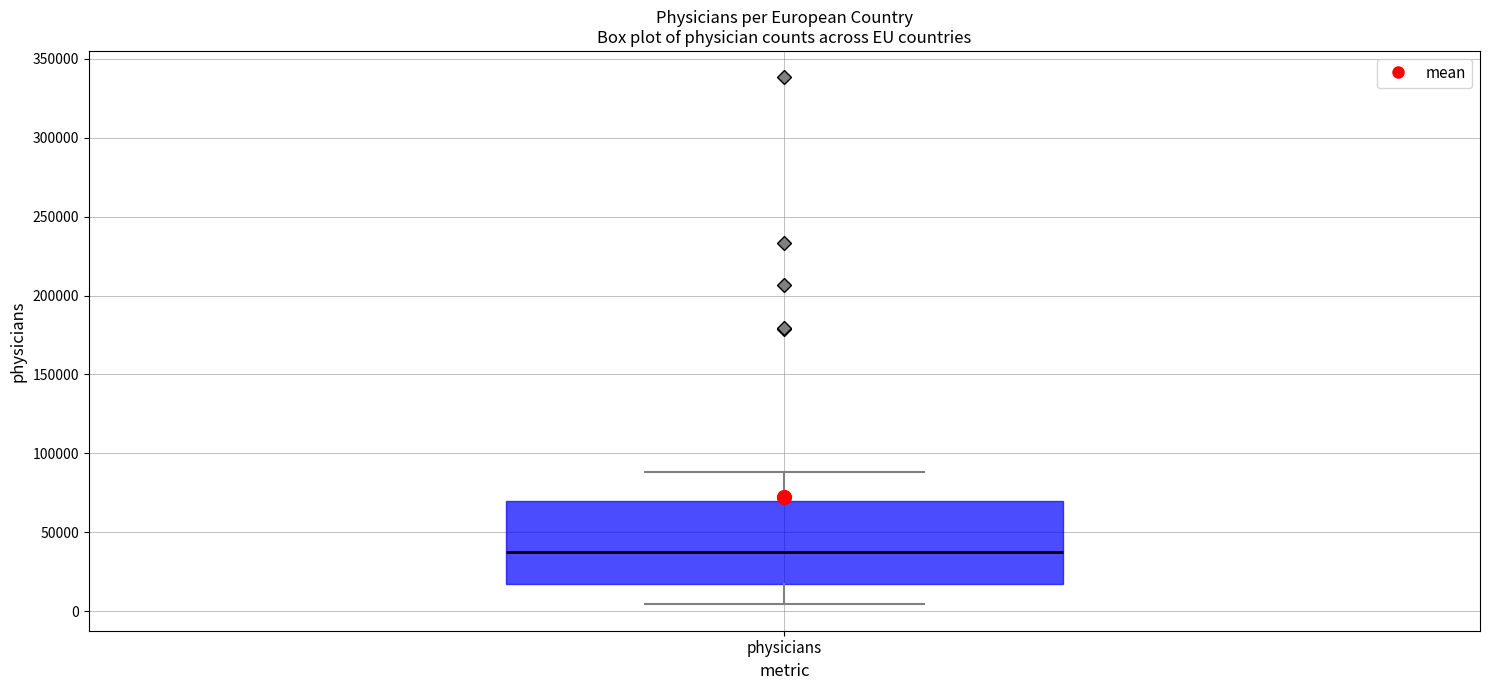

Transcribe this box plot: give where the median line is, the range the box spans, and where the two whiskers end, as read against the y-axis. The values are not printed on the chart, so give them approximately, as read against the axis.

median 35000, box 15000 to 70000, whiskers 5000 to 90000